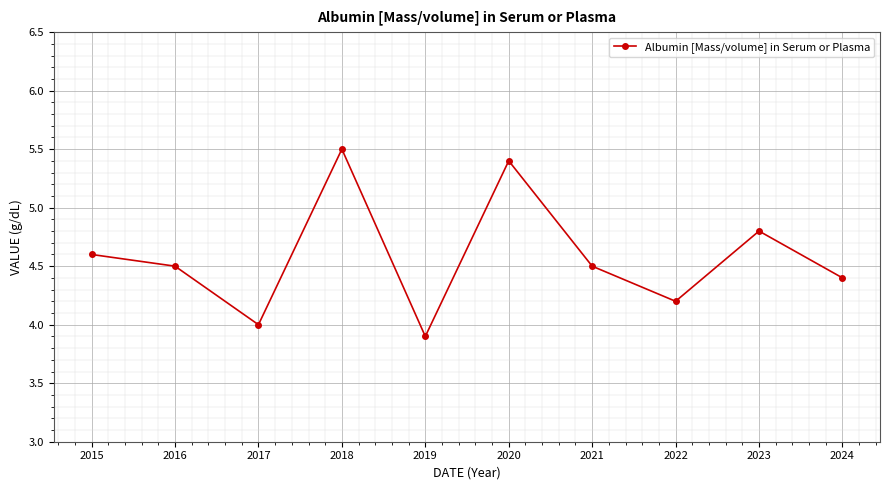

What is the difference between the maximum and minimum values?

1.6